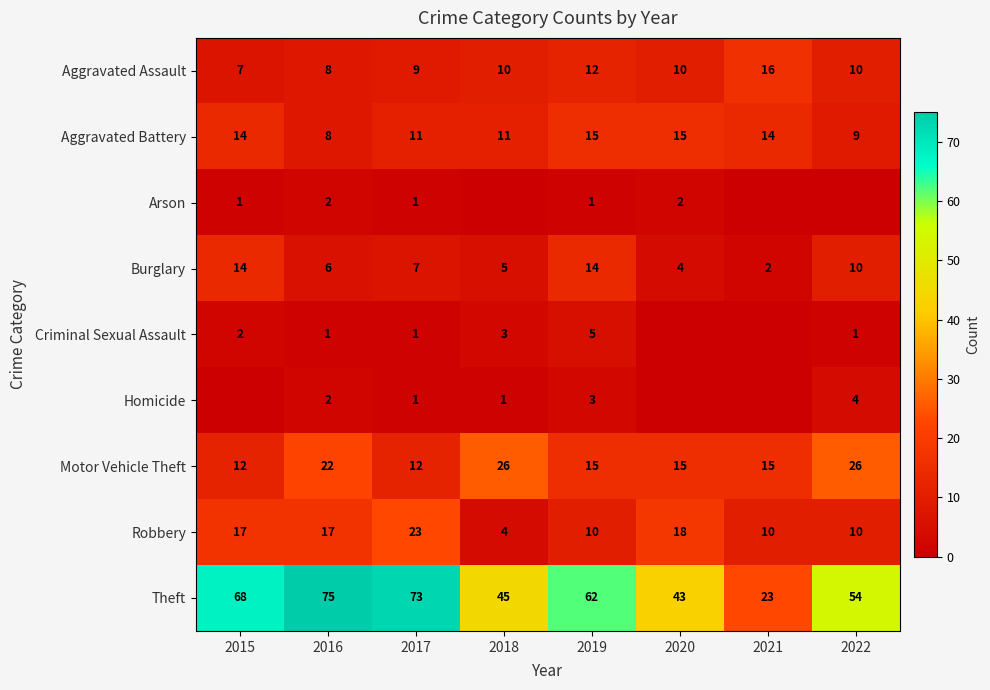

At how many categories does at least one series exceed 68?

2